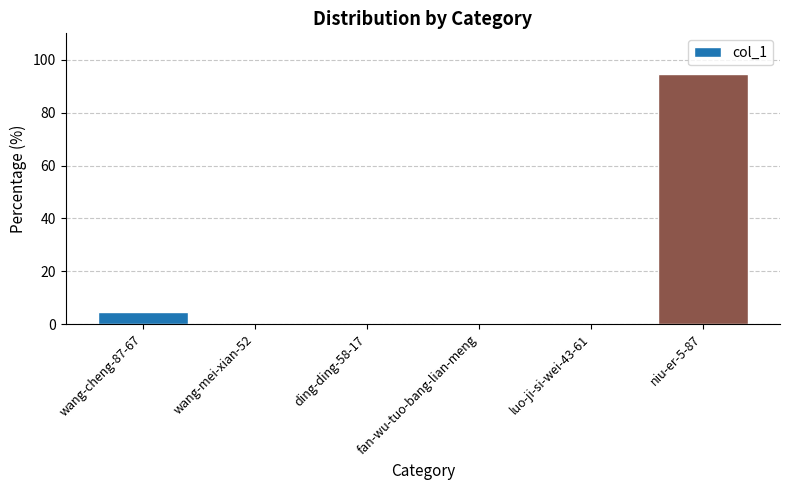

What is the sum of all values?

100.0